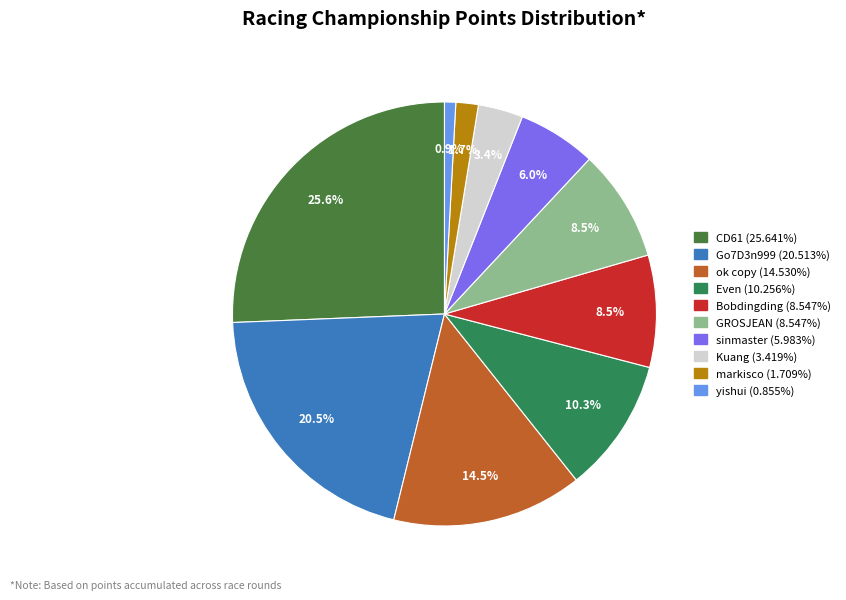

To the nearest percent, what is the difference between the largest and smallest slice percentages?

25%